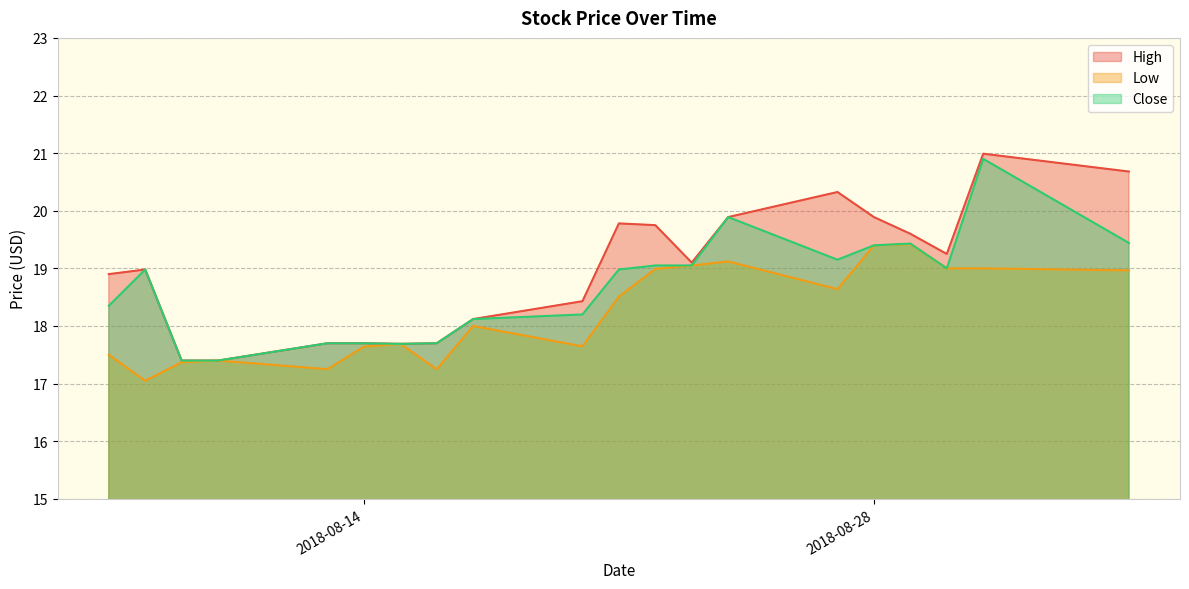

True or false: High has a value of 20.3 at 2018-08-27.

True